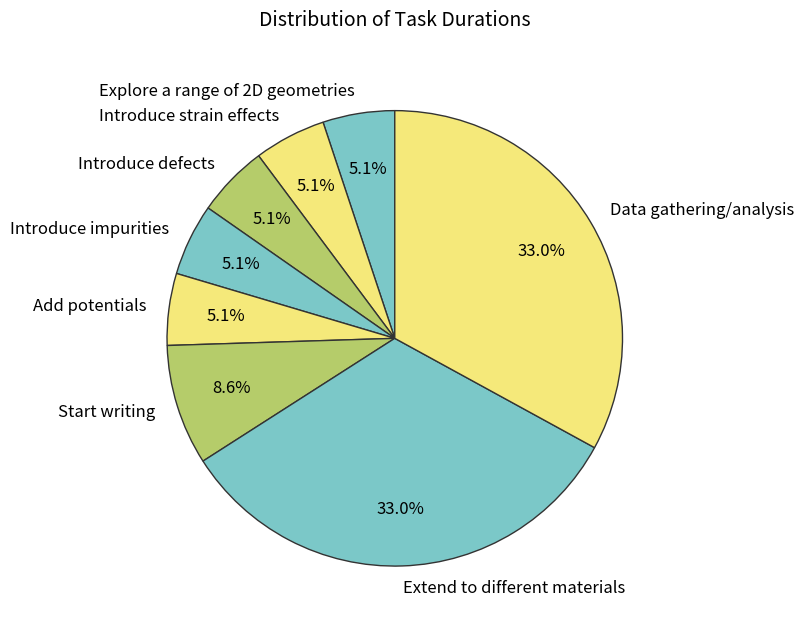

What is the ratio of the value at Explore a range of 2D geometries to the value at Introduce defects?

1.0